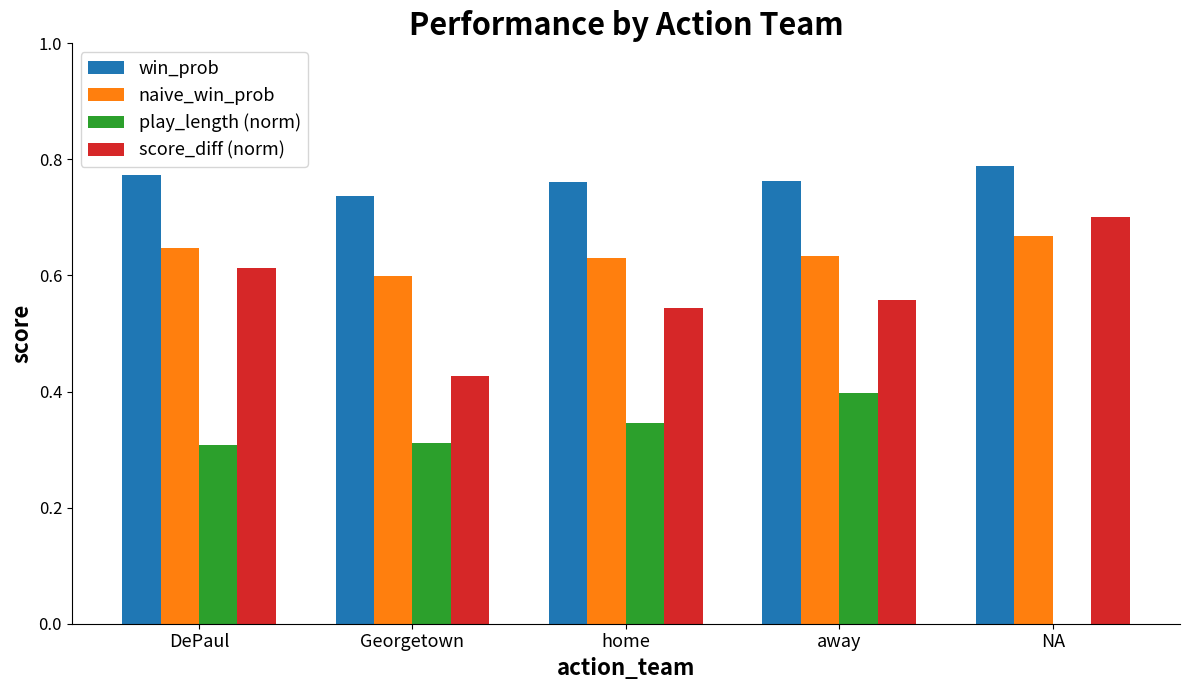

Which series changed the most between DePaul and NA?

play_length (norm)